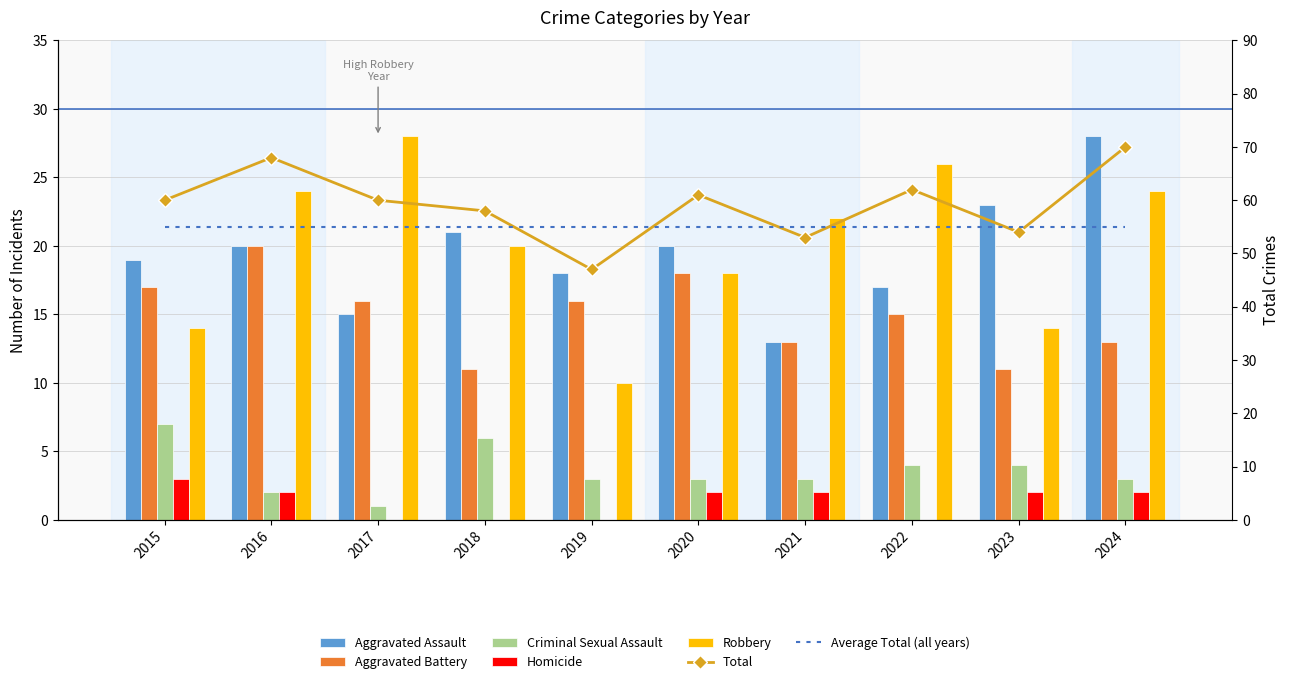

Reading left to right, what are all the values shown in this chart?

Aggravated Assault: 2015=19	2016=20	2017=15	2018=21	2019=18	2020=20	2021=13	2022=17	2023=23	2024=28
Aggravated Battery: 2015=17	2016=20	2017=16	2018=11	2019=16	2020=18	2021=13	2022=15	2023=11	2024=13
Criminal Sexual Assault: 2015=7	2016=2	2017=1	2018=6	2019=3	2020=3	2021=3	2022=4	2023=4	2024=3
Homicide: 2015=3	2016=2	2017=0	2018=0	2019=0	2020=2	2021=2	2022=0	2023=2	2024=2
Robbery: 2015=14	2016=24	2017=28	2018=20	2019=10	2020=18	2021=22	2022=26	2023=14	2024=24